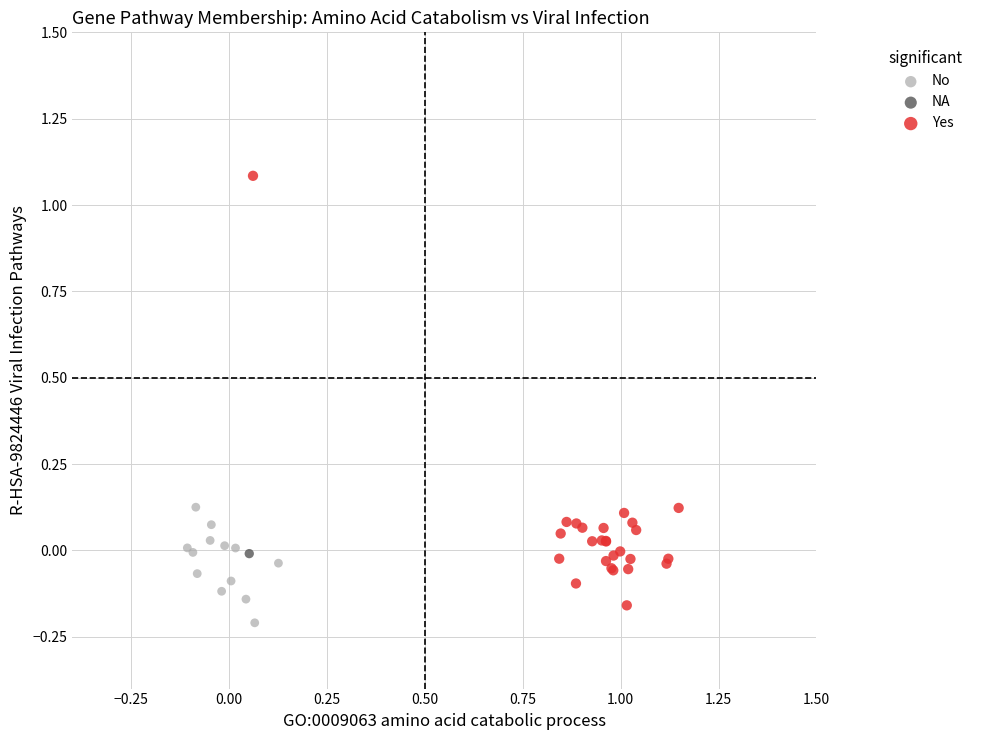

Which series contains the highest Y value?

Yes